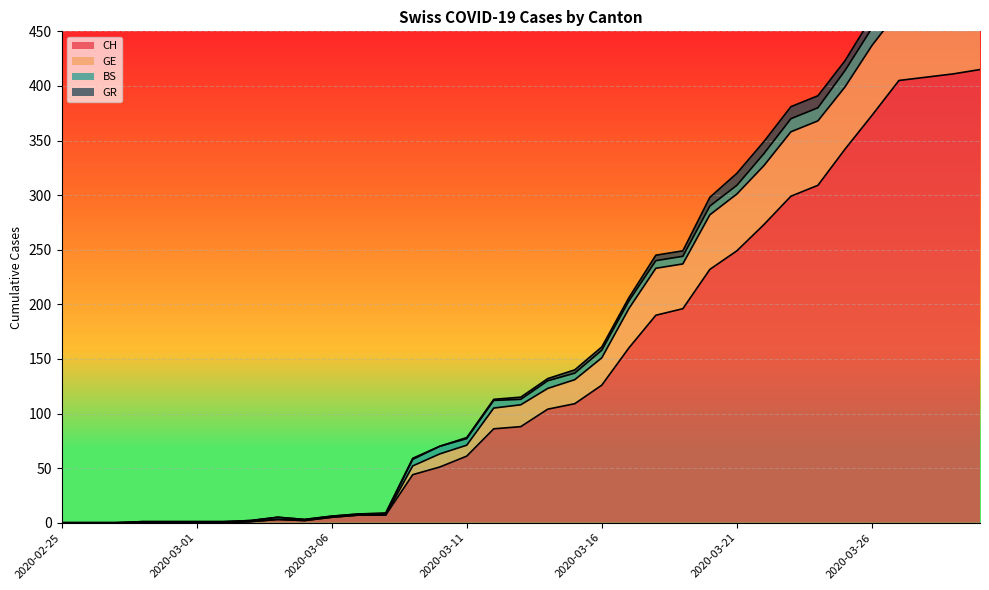

How many positive values does the CH series have?

28